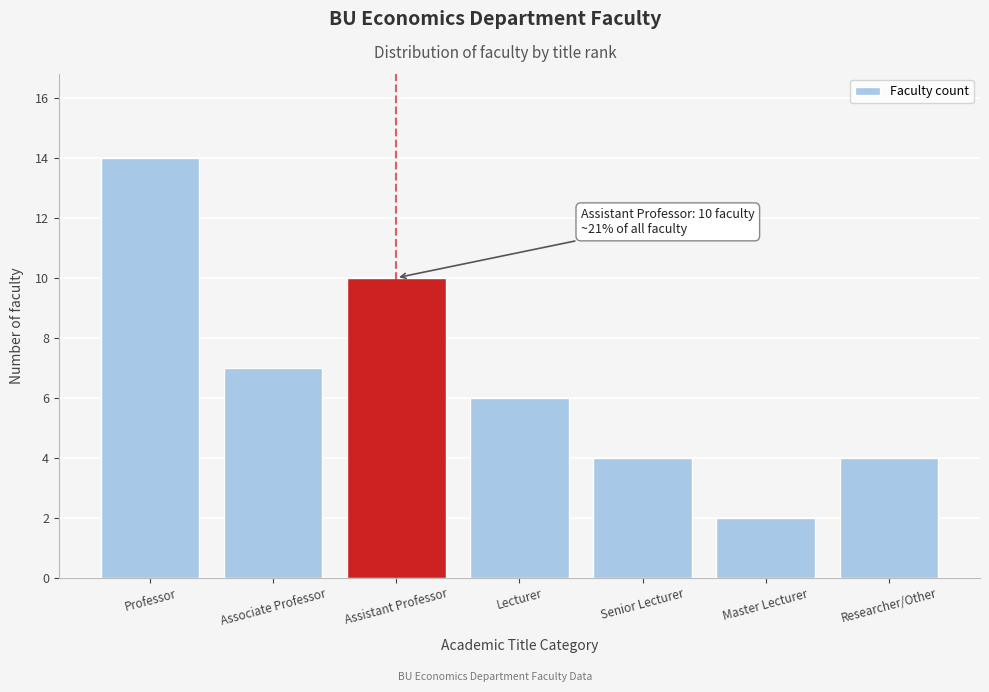

Reading left to right, transcribe all the data shown in this chart.

Professor=14	Associate Professor=7	Assistant Professor=10	Lecturer=6	Senior Lecturer=4	Master Lecturer=2	Researcher/Other=4